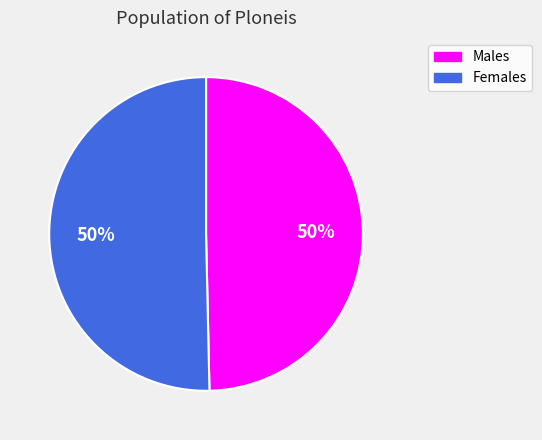

To the nearest percent, what is the average slice percentage?

50%